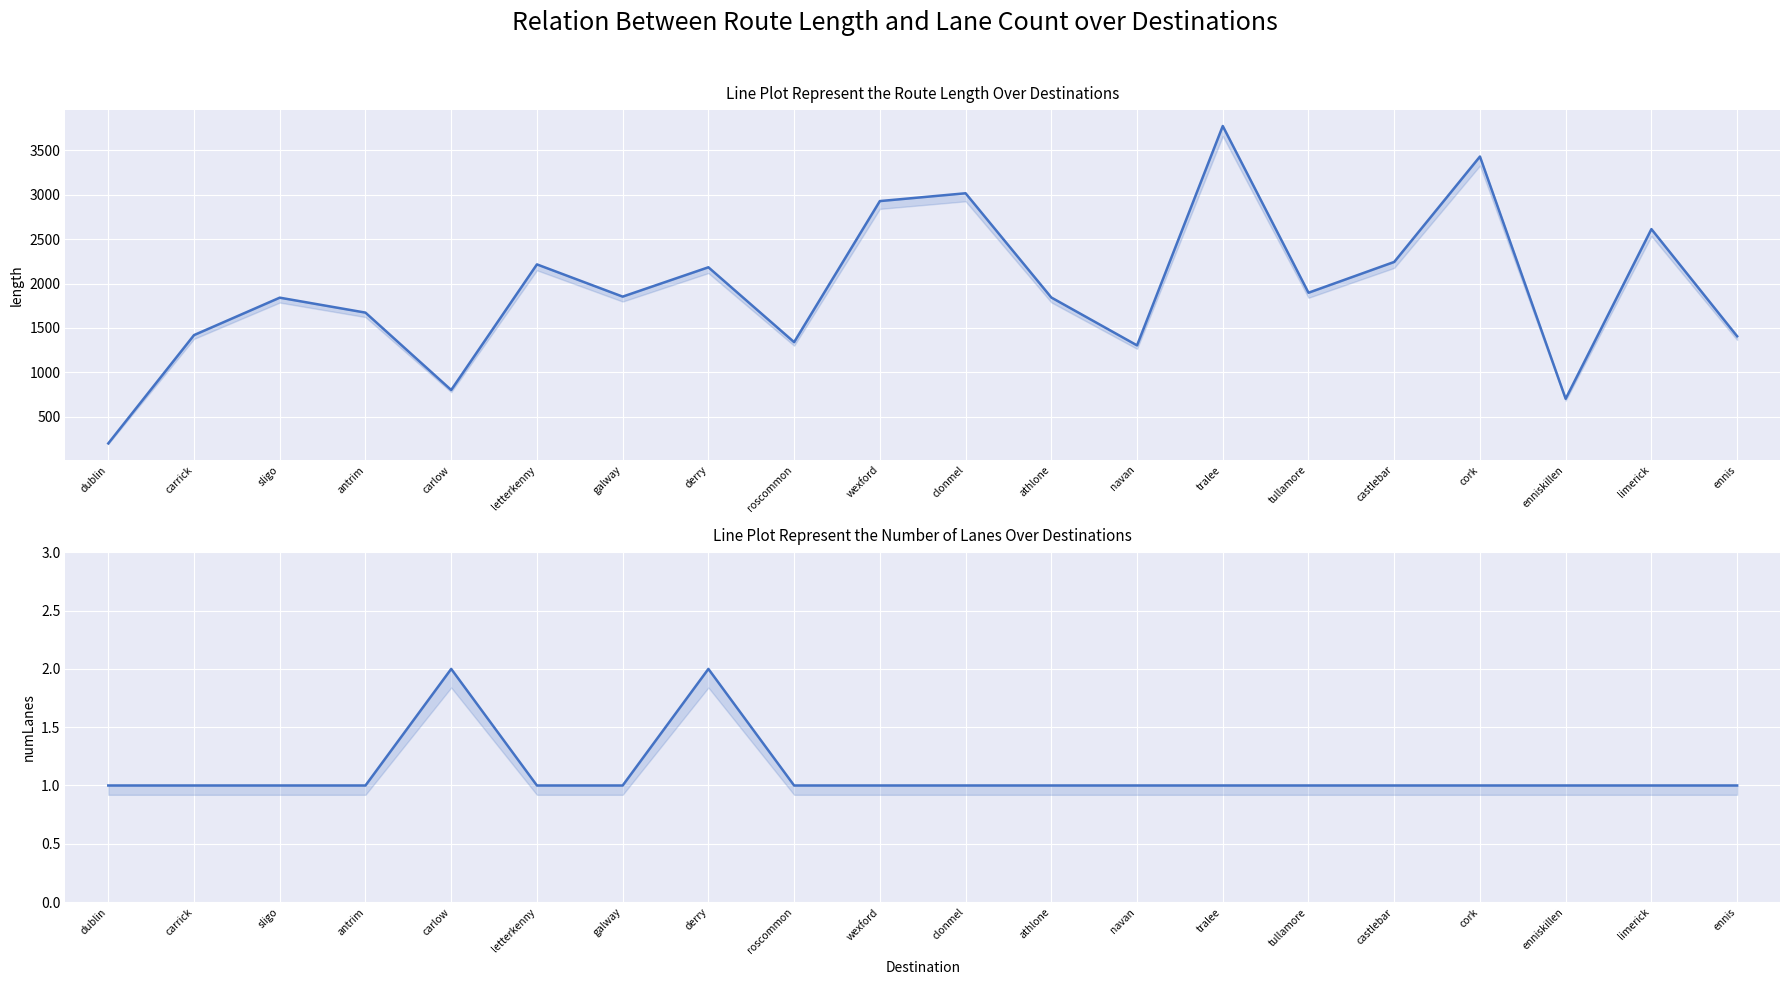

At which category does numLanes reach its first local peak?

carlow